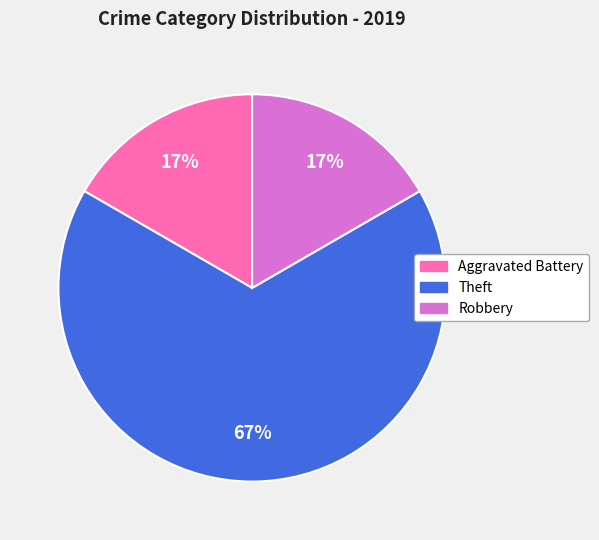

What is the majority slice?

Theft